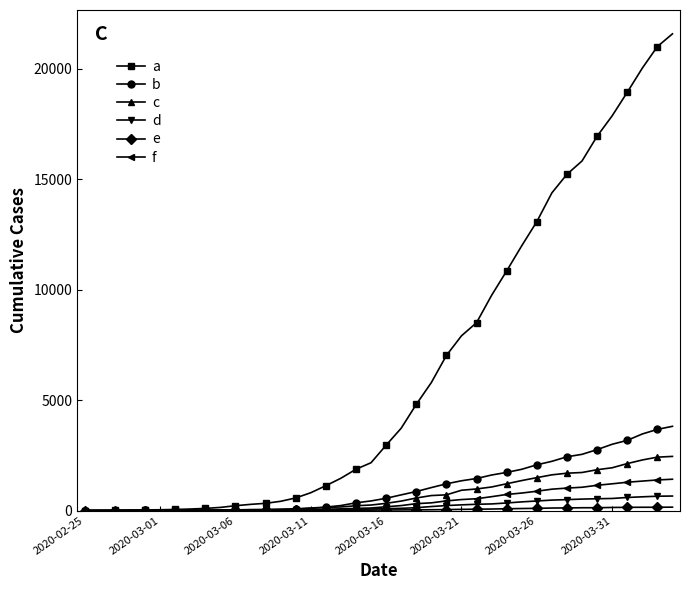

True or false: a has more than 1 points higher than both neighbors.

False